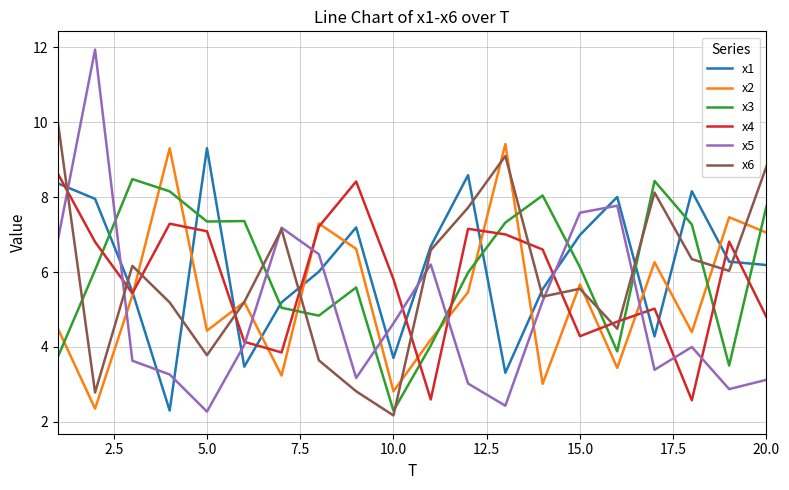

Which series ends up on top after the final intersection of x1 and x5?

x1